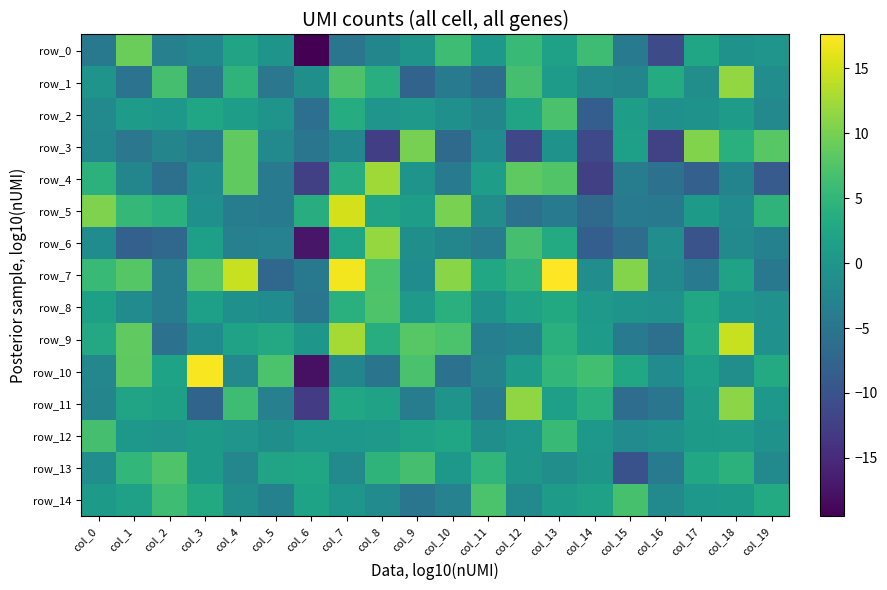

Rank the series at col_13 from highest to lowest value.

row_7, row_4, row_2, row_12, row_10, row_9, row_6, row_8, row_0, row_11, row_14, row_1, row_3, row_13, row_5